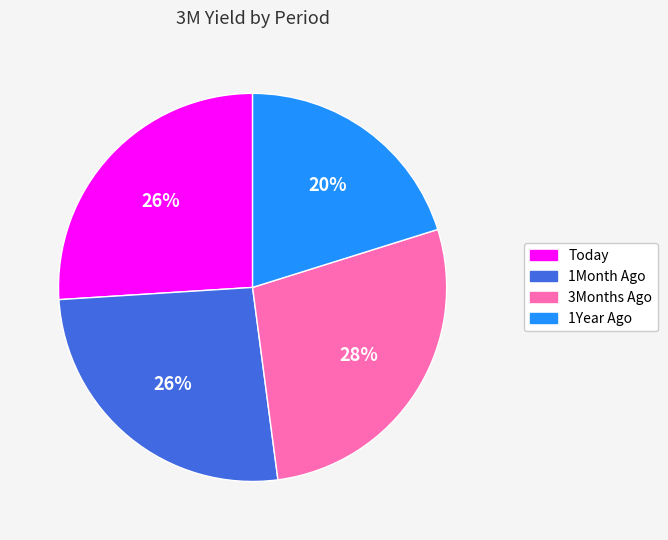

To the nearest percent, what is the average slice percentage?

25%